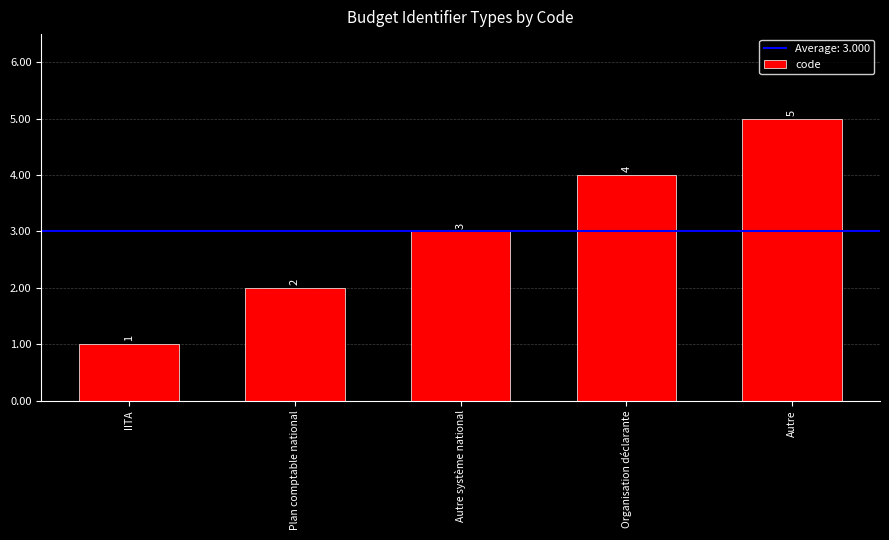

The chart shows a value of 9 at Autre. True or false?

False